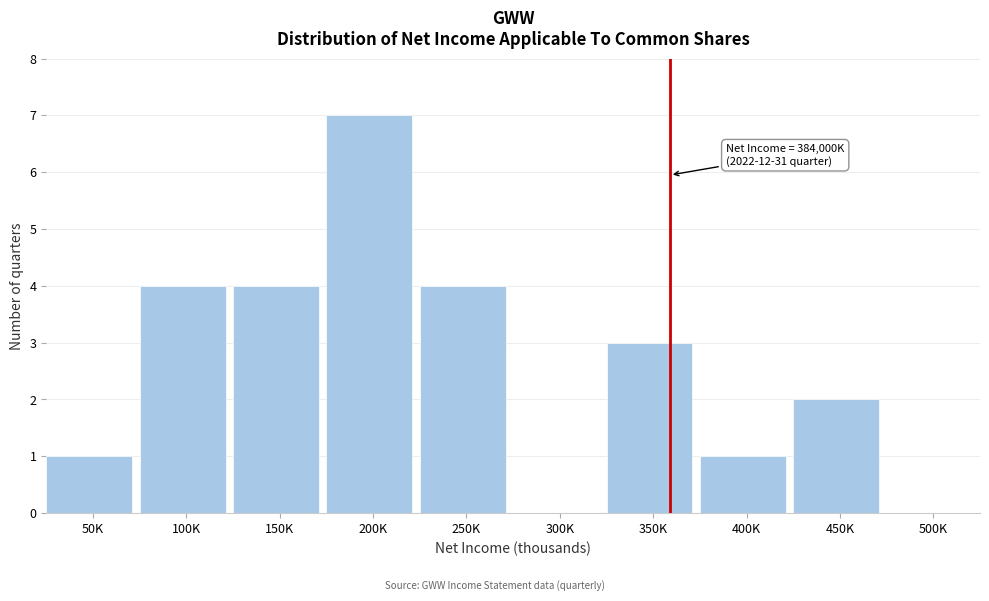

Reading left to right, what are all the values shown in this chart?

50K=1	100K=4	150K=4	200K=7	250K=4	300K=0	350K=3	400K=1	450K=2	500K=0